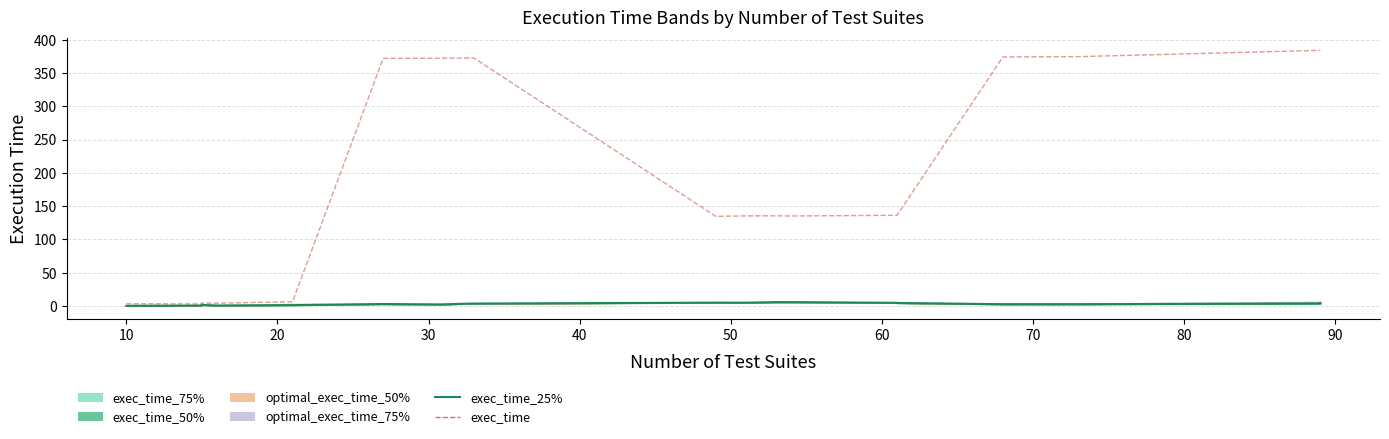

What is the greatest value displayed?

384.3